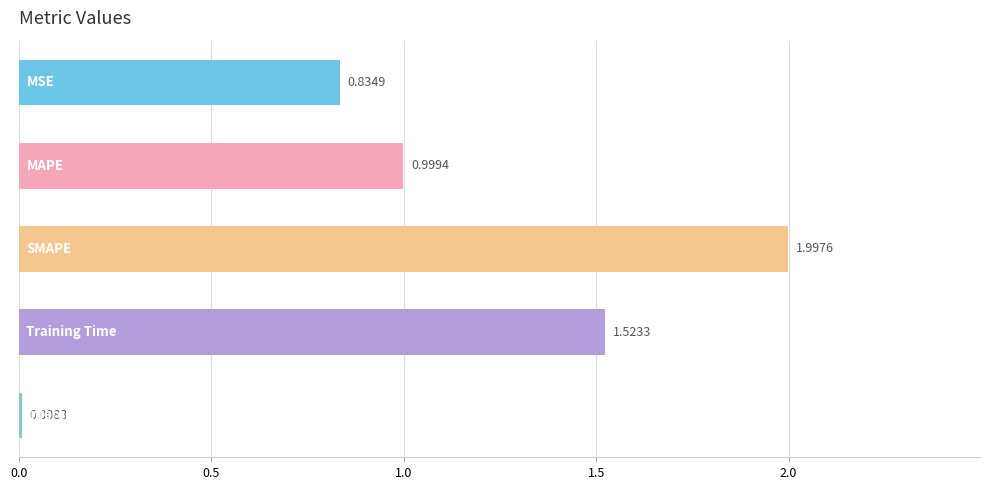

What is the difference between the maximum and minimum values?

2.0